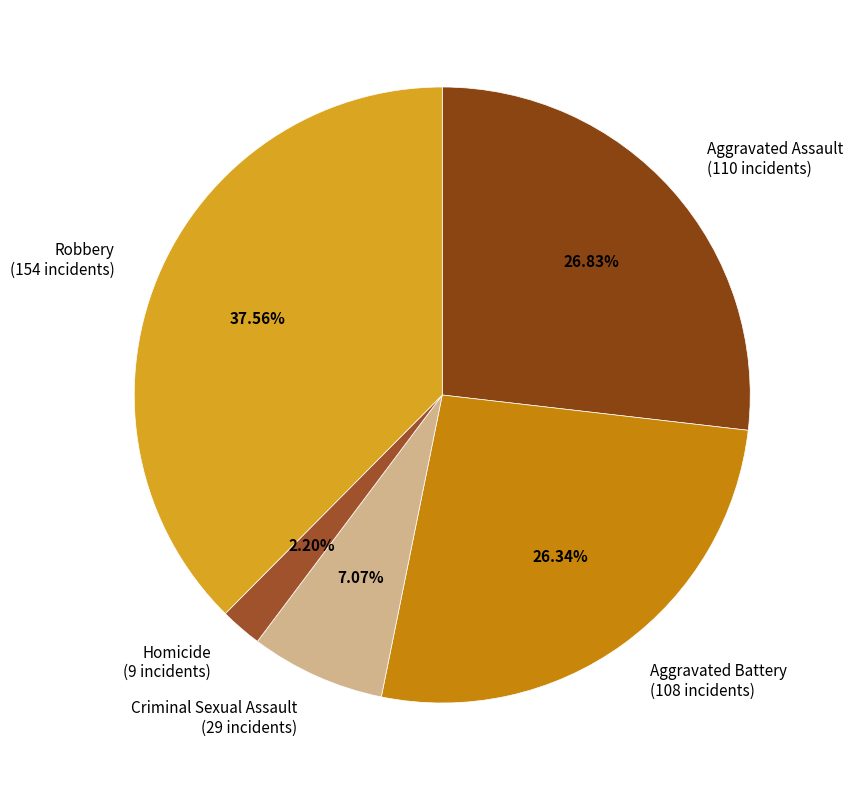

To the nearest percent, what percentage of the pie is Aggravated Assault?

27%